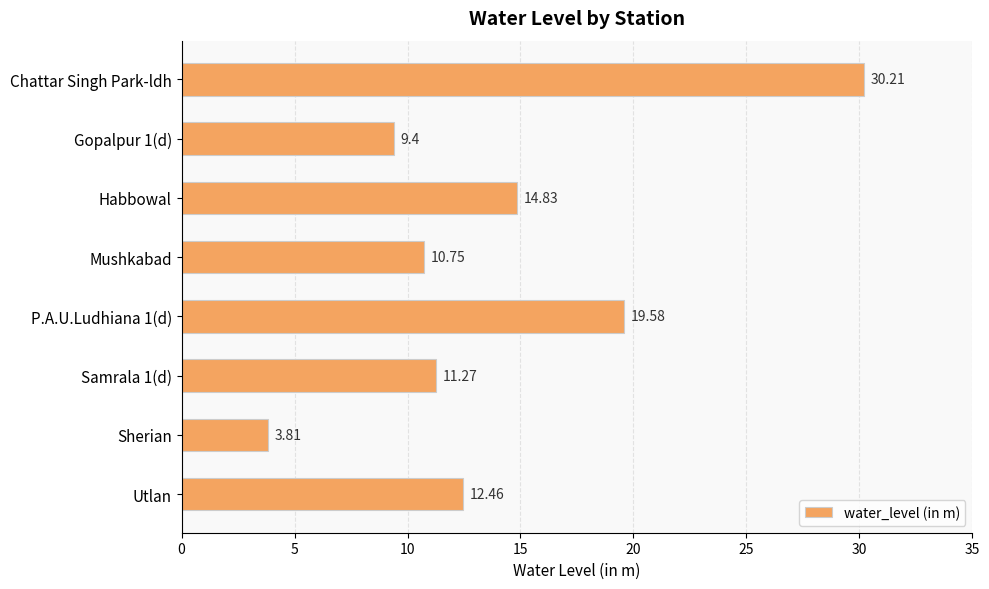

Which category has the lowest value across all series?

Sherian